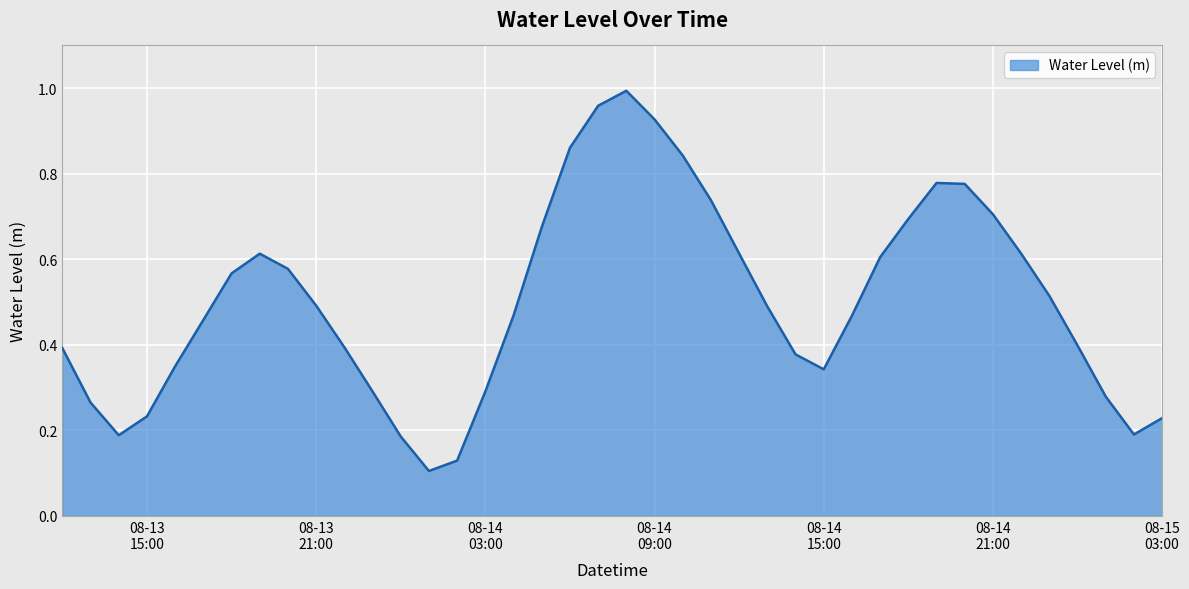

Does the chart have visible grid lines?

Yes